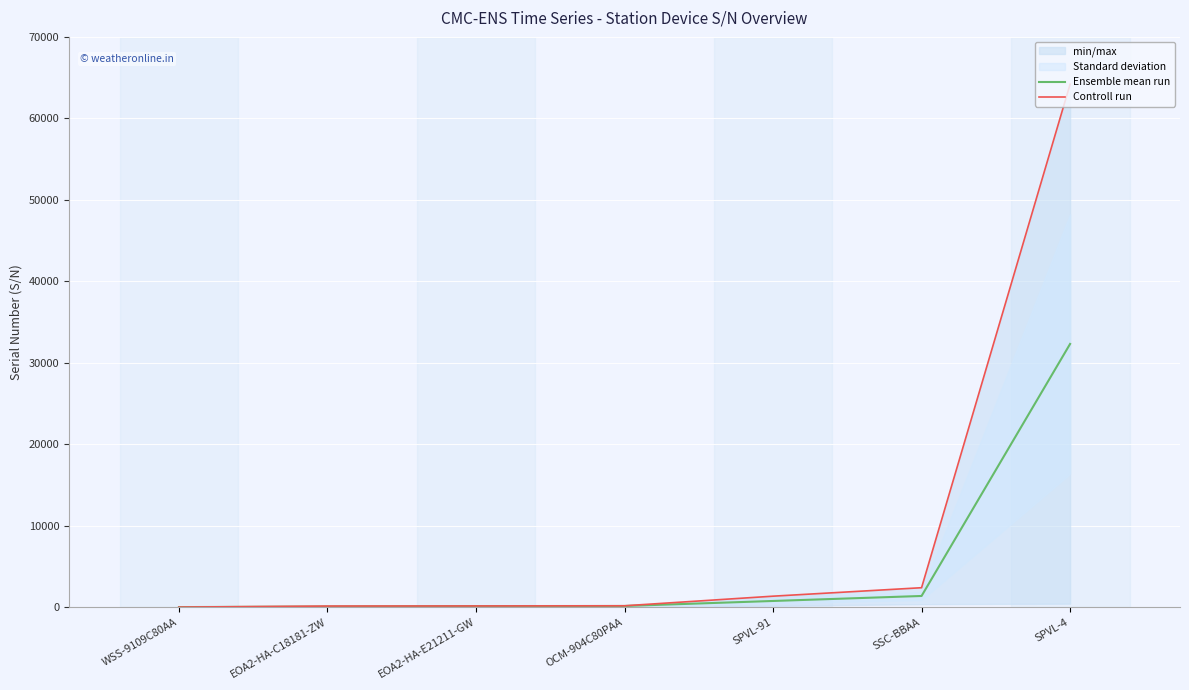

Rank the series by their maximum value, from lowest to highest.

Ensemble mean run, Controll run